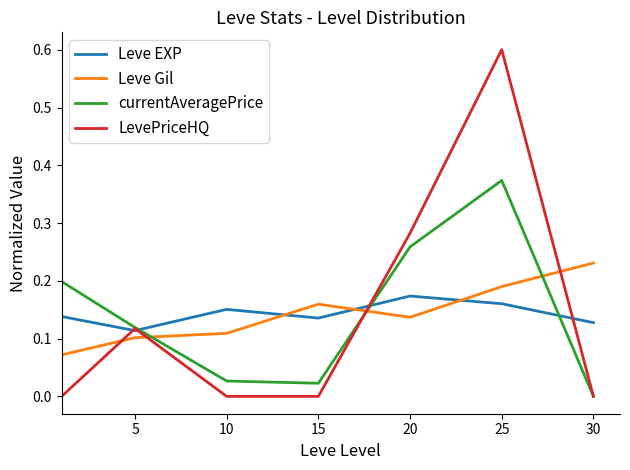

List the series in order of their peak value, highest first.

LevePriceHQ, currentAveragePrice, Leve Gil, Leve EXP